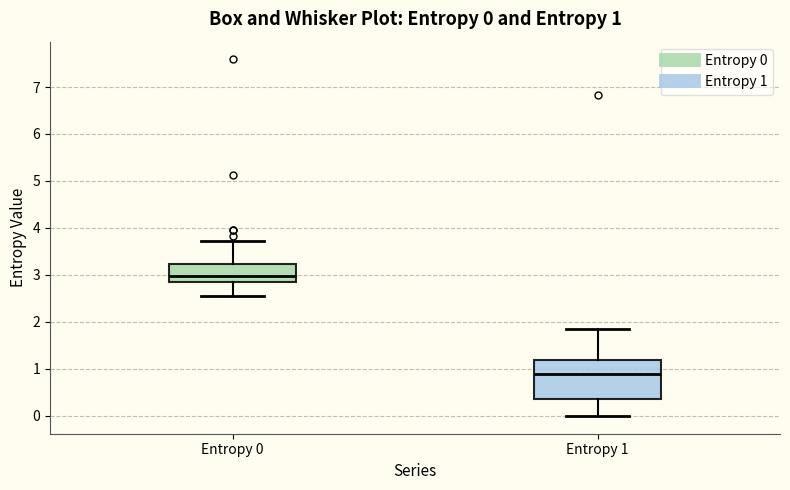

Which box's median line is the highest?

Entropy 0